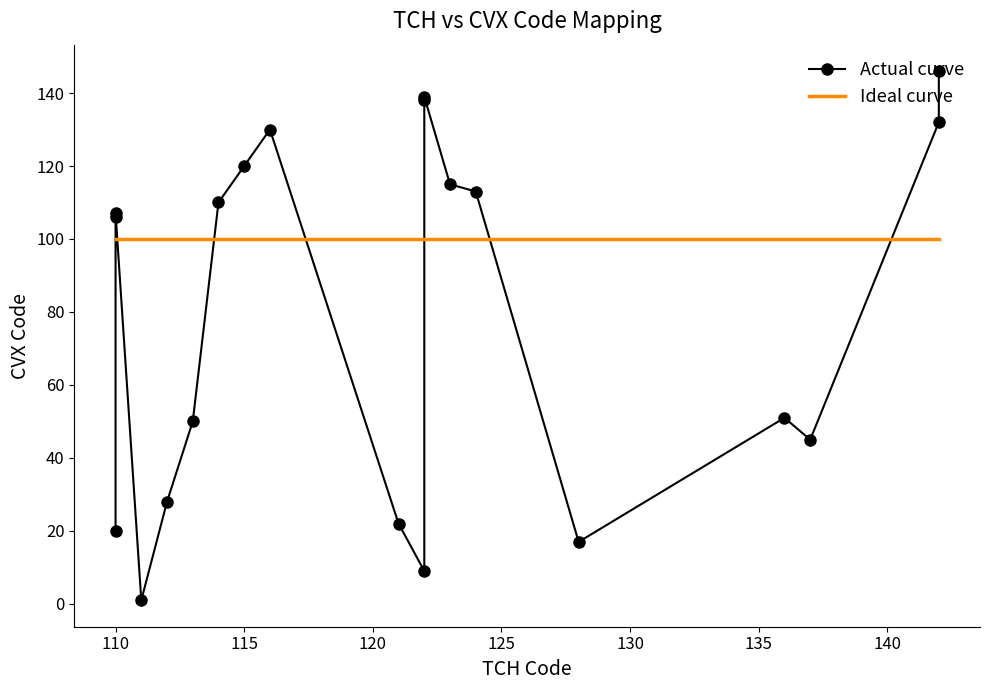

True or false: Ideal curve has a value of 69 at 120.

False